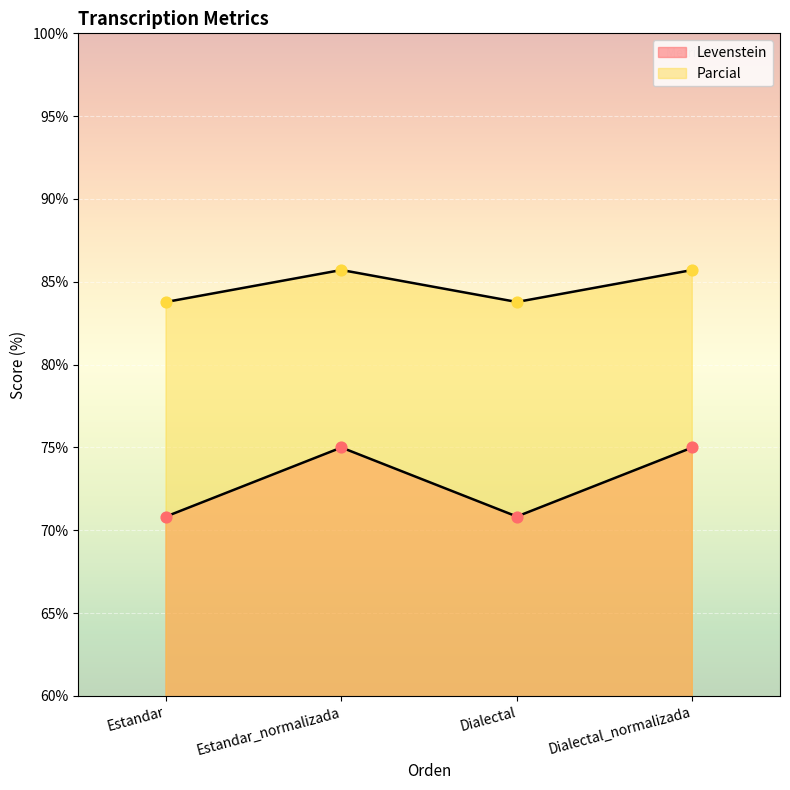

What are all the series names shown in the legend?

Levenstein, Parcial